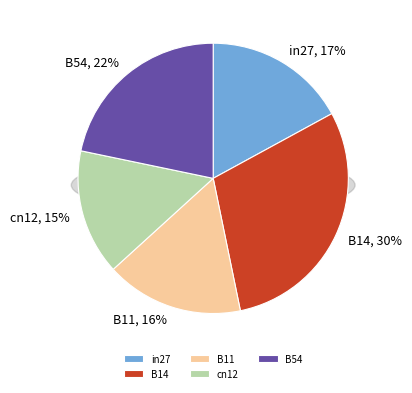

How many slices are in this pie chart?

5